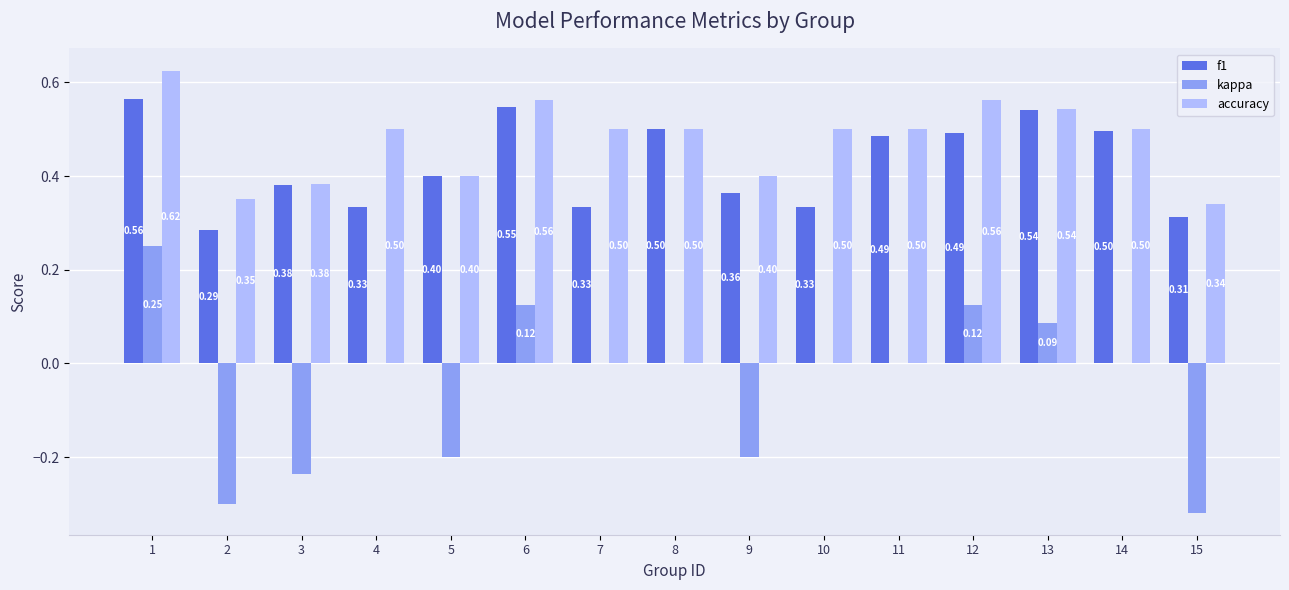

What is the sum of the accuracy values at 14 and 13?

1.0